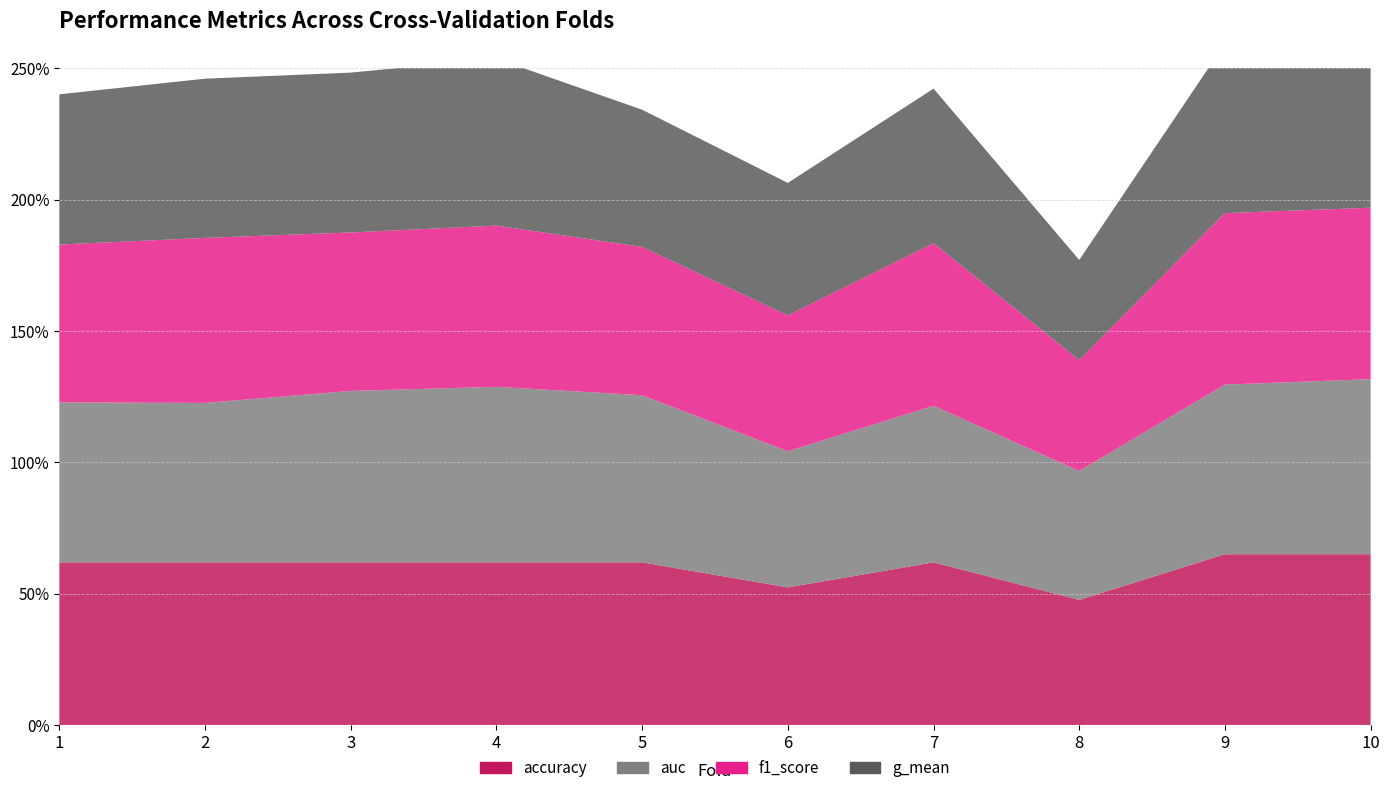

Reading left to right, what are all the values shown in this chart?

accuracy: 0.6	0.6	0.6	0.6	0.6	0.5	0.6	0.5	0.7	0.7
auc: 0.6	0.6	0.7	0.7	0.6	0.5	0.6	0.5	0.6	0.7
f1_score: 0.6	0.6	0.6	0.6	0.6	0.5	0.6	0.4	0.7	0.7
g_mean: 0.6	0.6	0.6	0.6	0.5	0.5	0.6	0.4	0.6	0.7